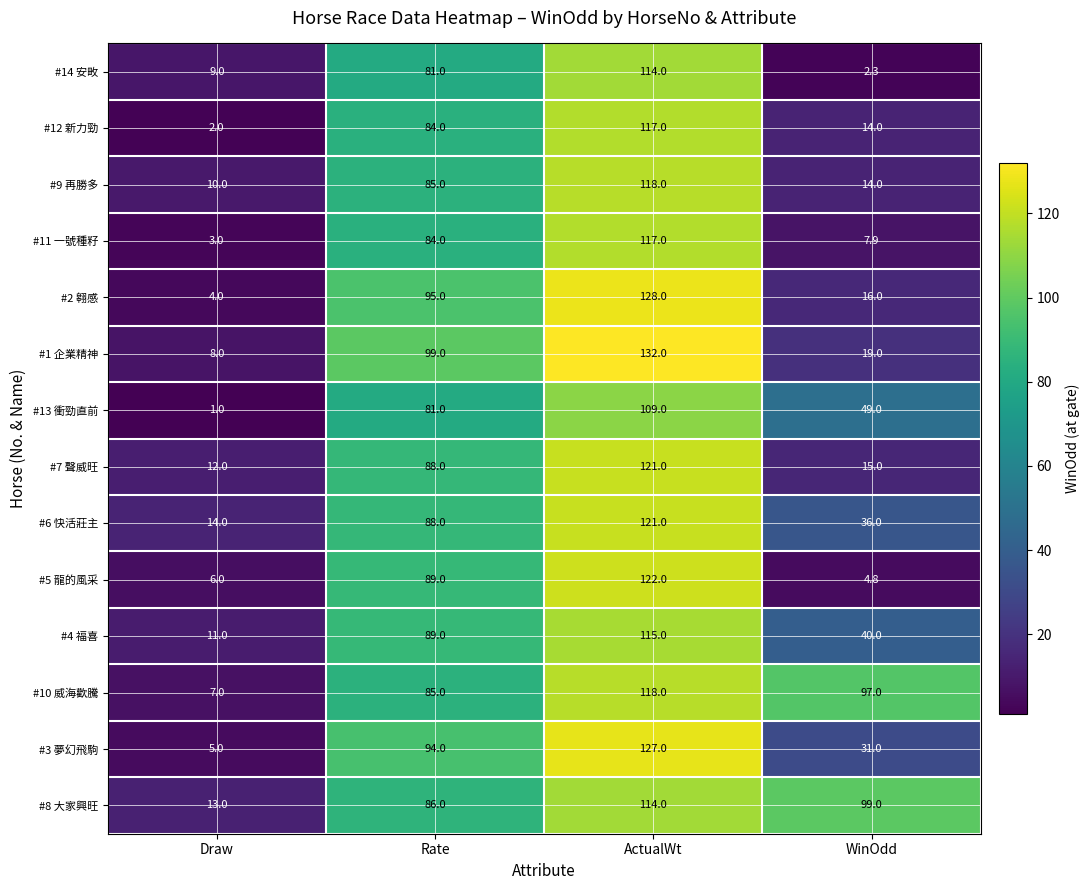

At which label does #7 聲威旺 reach its minimum?

Draw